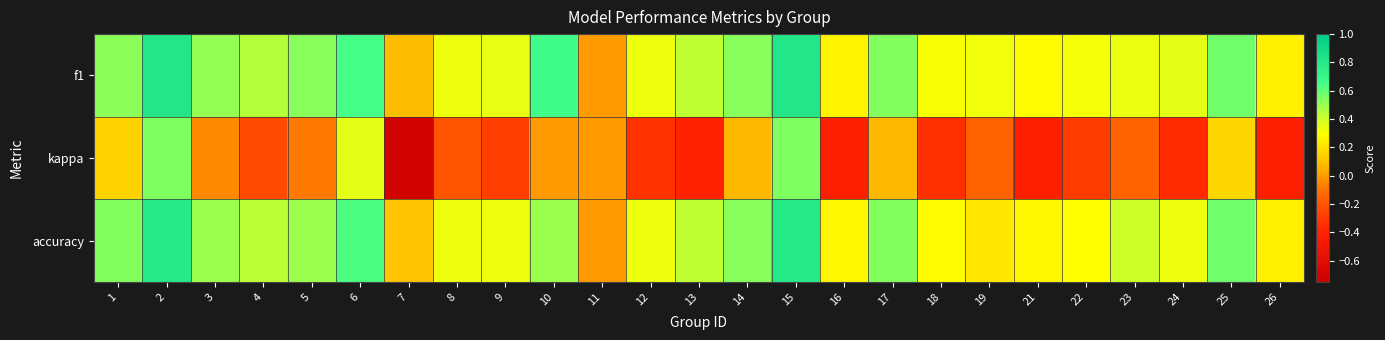

What is the minimum value shown in the chart?

-0.7